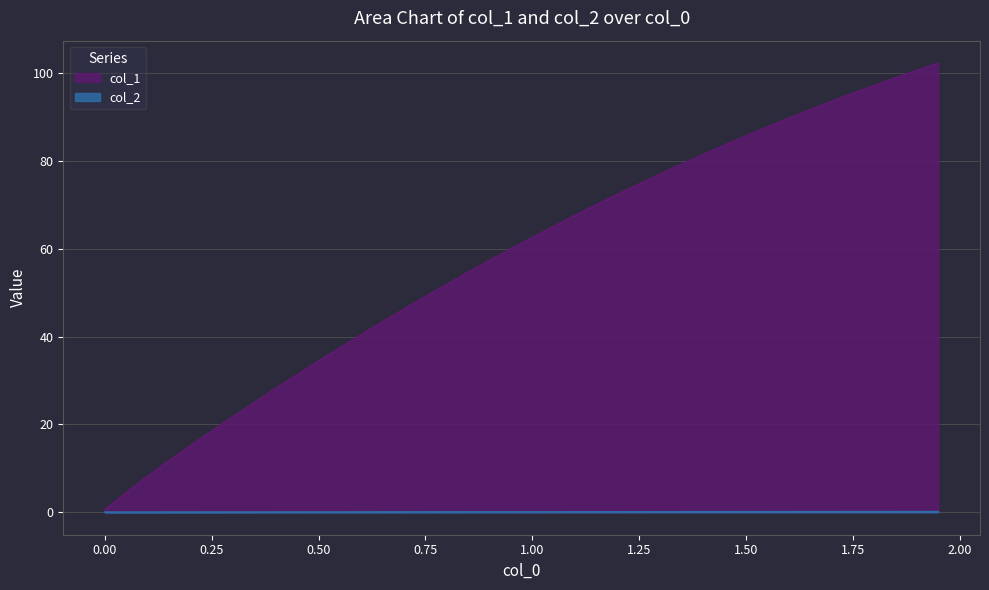

List the series in order of their overall mean, highest first.

col_1, col_2